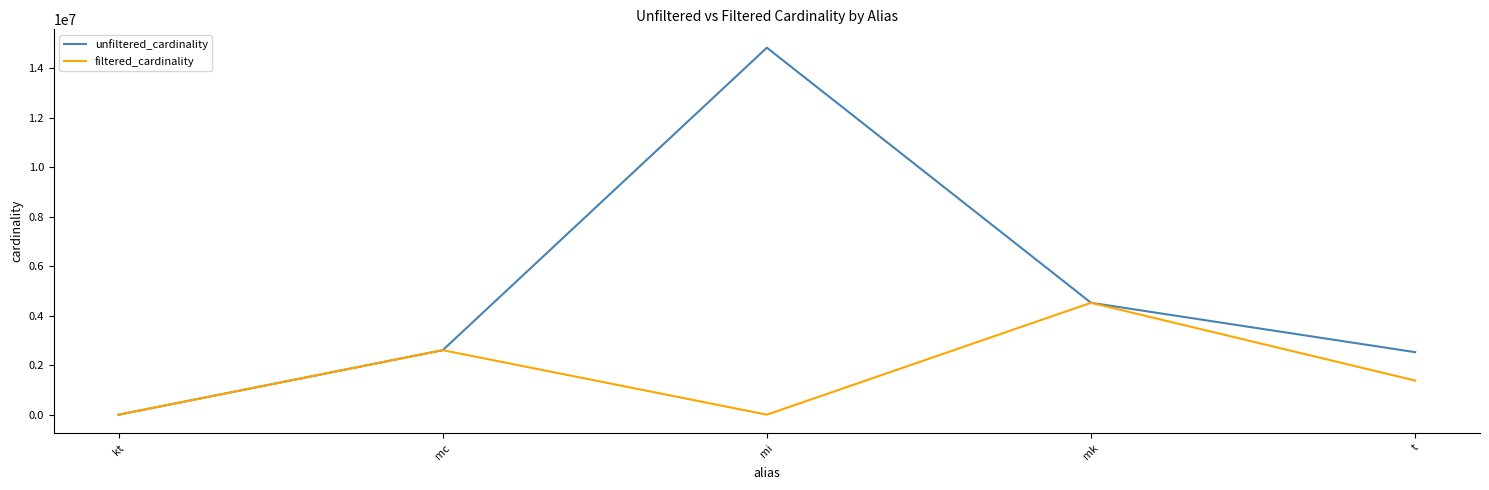

Where is filtered_cardinality nearest to the value 2261965?

mc